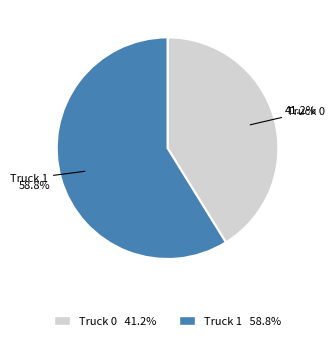

The Truck 1 slice represents 59% of the pie. True or false?

True